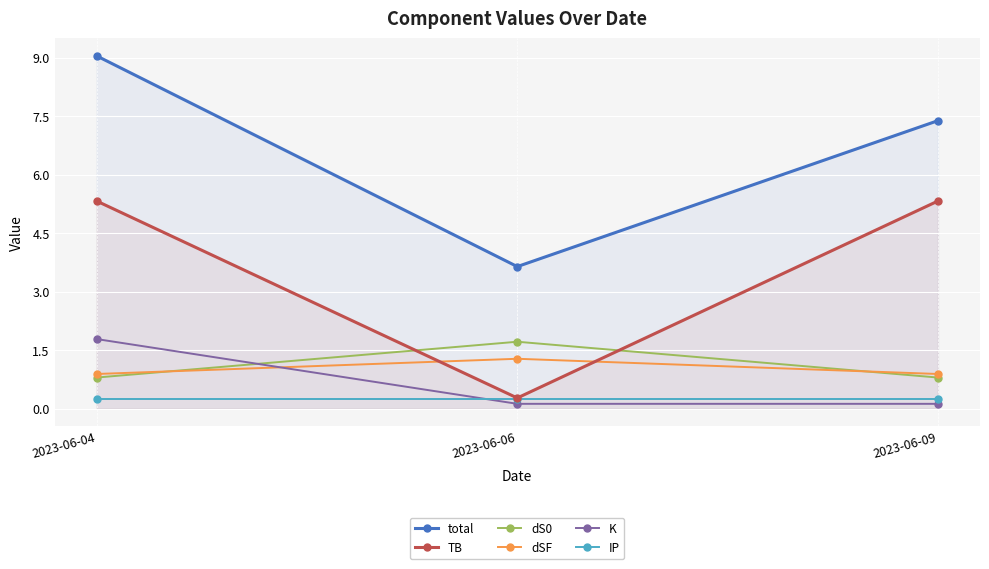

What is the value of the IP point at the 2nd from the left?

0.2